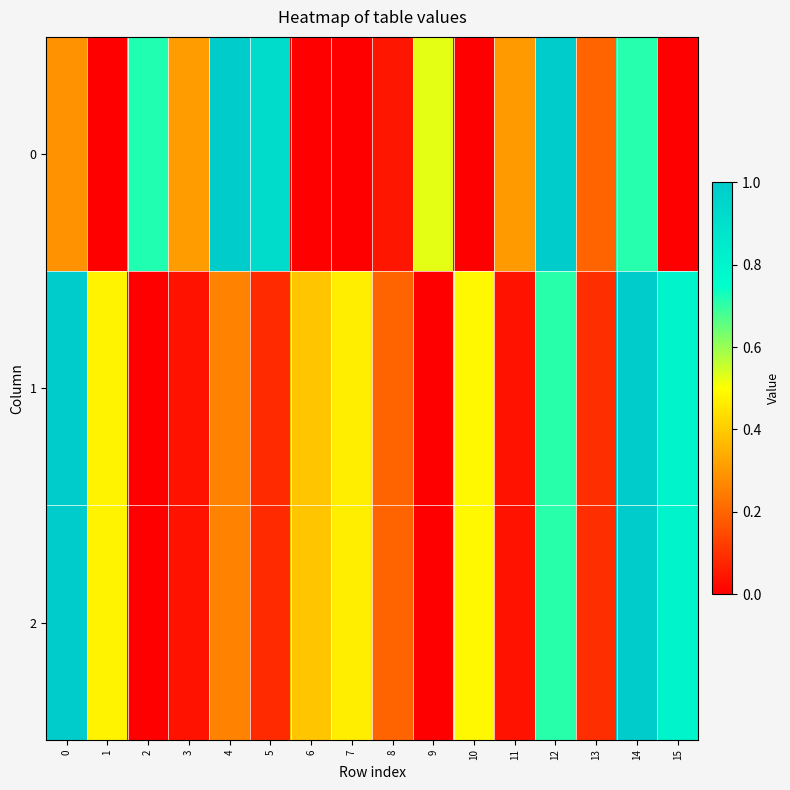

Reading right to left, extract all data points from this chart.

0: 15=0.0	14=0.7	13=0.2	12=1.0	11=0.3	10=0.0	9=0.5	8=0.0	7=0.0	6=0.0	5=0.9	4=1.0	3=0.3	2=0.7	1=0.0	0=0.3
1: 15=0.8	14=1.0	13=0.1	12=0.7	11=0.0	10=0.5	9=0.0	8=0.2	7=0.5	6=0.4	5=0.1	4=0.3	3=0.0	2=0.0	1=0.5	0=1.0
2: 15=0.8	14=1.0	13=0.1	12=0.7	11=0.0	10=0.5	9=0.0	8=0.2	7=0.5	6=0.4	5=0.1	4=0.3	3=0.0	2=0.0	1=0.5	0=1.0